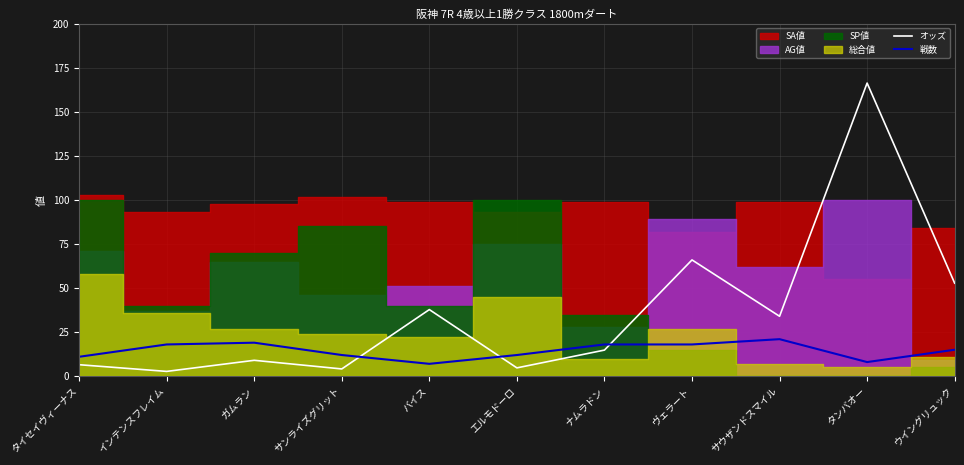

After their last crossing, which series has the higher values: オッズ or 戦数?

オッズ